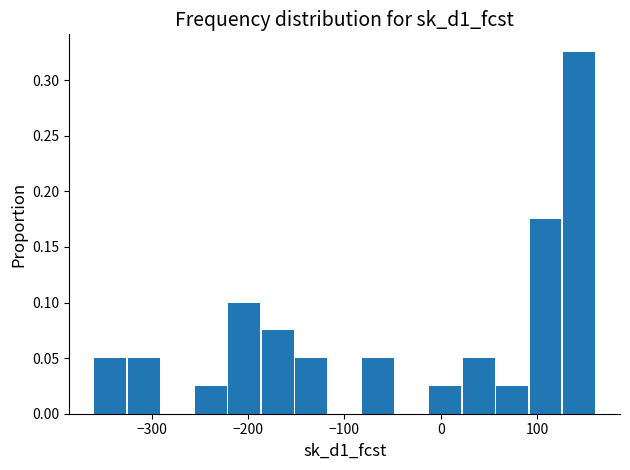

Around what value on the x-axis is the tallest bar? Give the approximate position of its centre, as read against the axis.

140